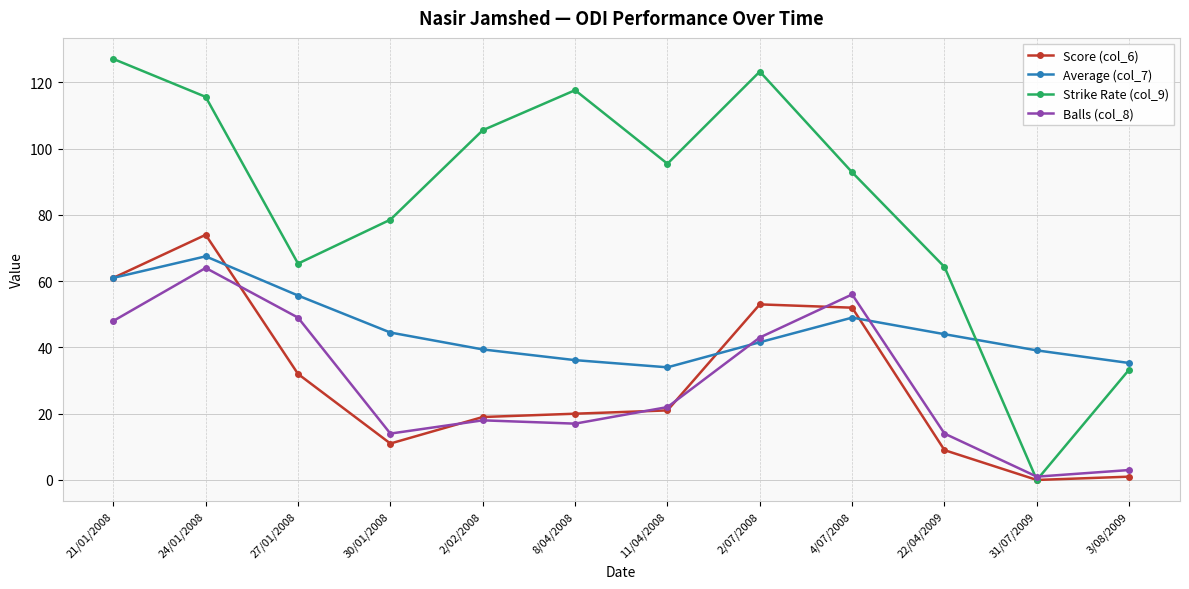

How many values in the Strike Rate (col_9) series are below 95?

6